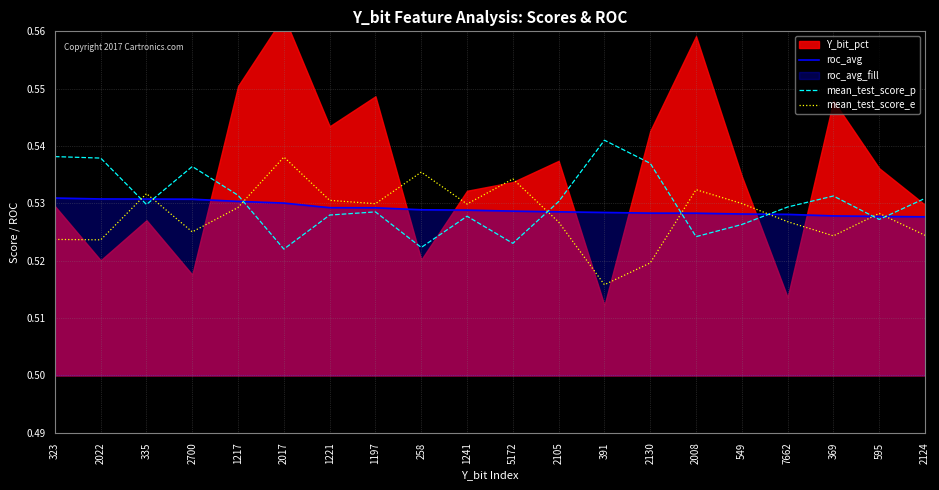

Which series ends up on top after the final intersection of roc_avg and mean_test_score_e?

roc_avg